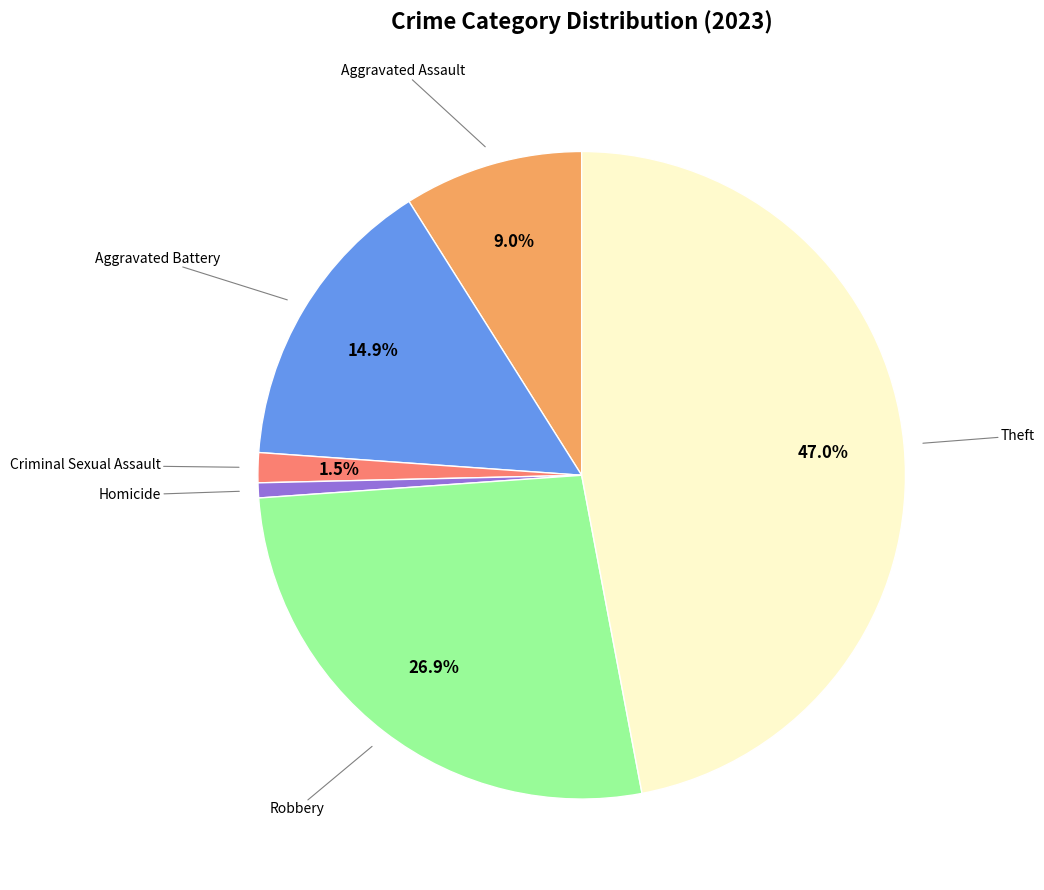

Does any single category account for the majority?

No